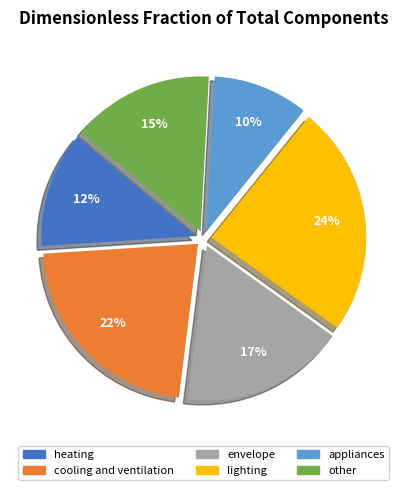

Do heating and cooling and ventilation together represent more than half of the pie?

No